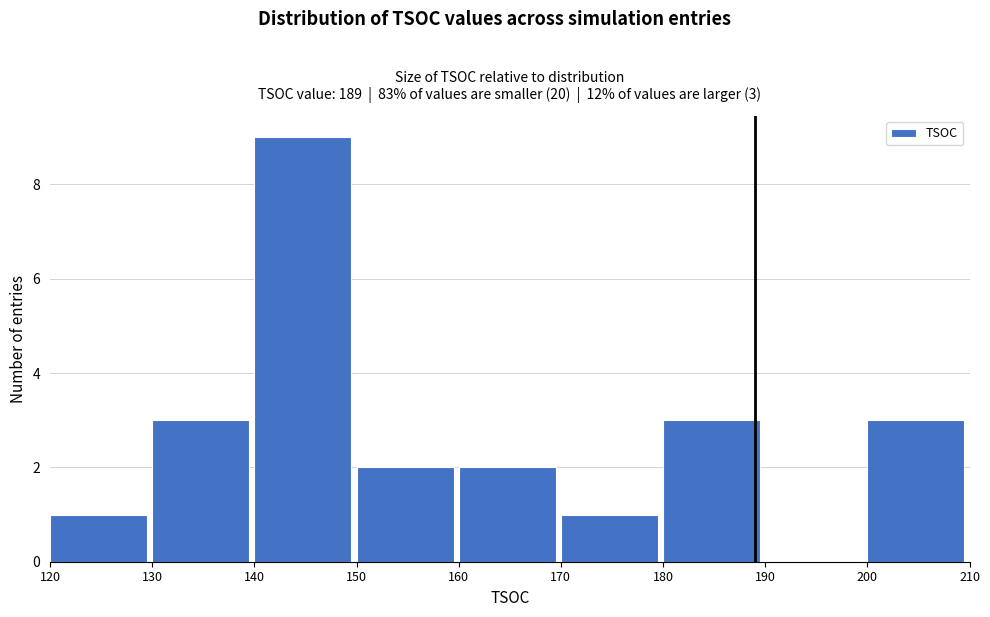

Over which range of the x-axis is the bar tallest?

140 to 150